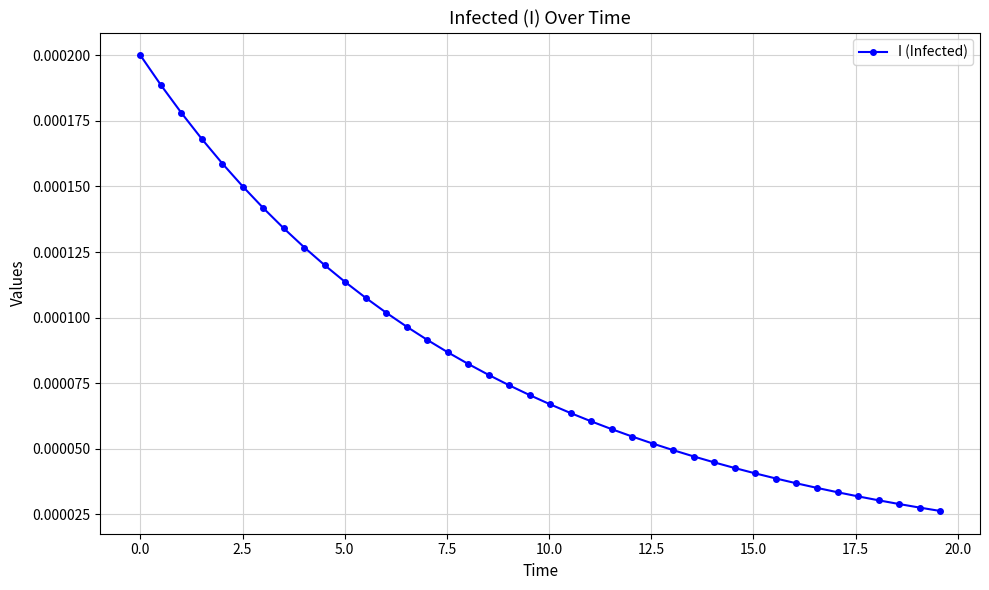

How many series are shown in this chart?

1